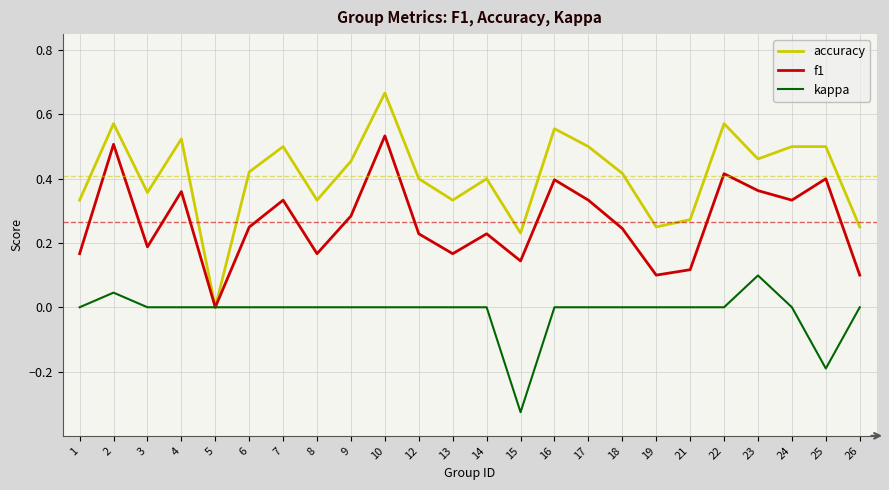

Which category has the highest value across all series?

10